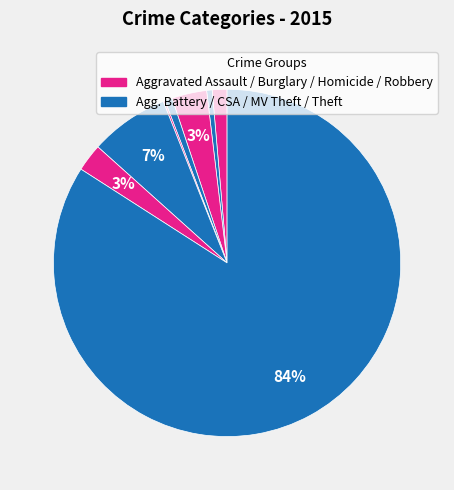

Which category has the biggest portion of the pie?

Theft